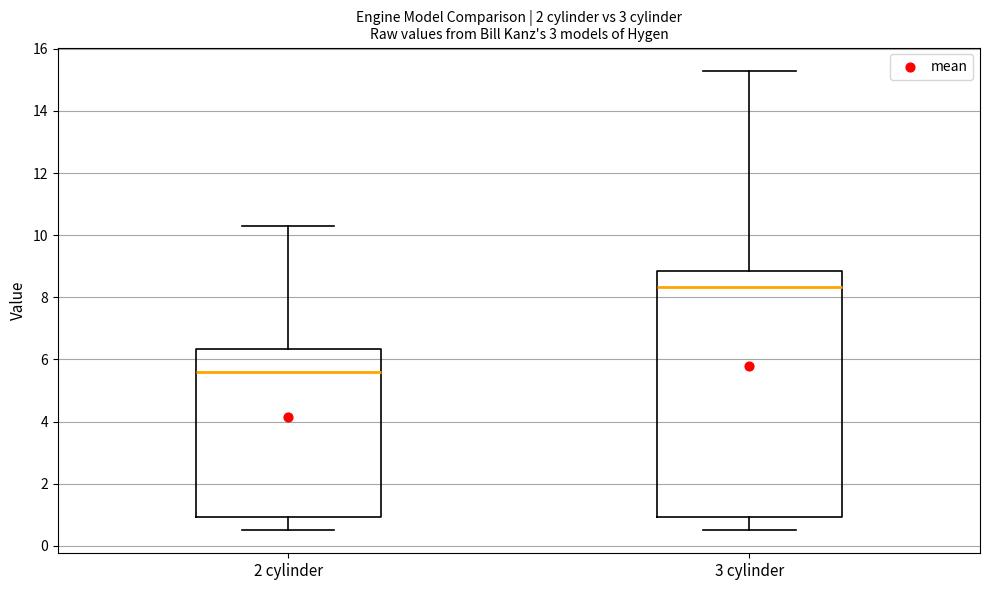

Where does the median line of the box for 3 cylinder sit on the y-axis? The values are not printed on the chart, so give them approximately, as read against the axis.

8.4